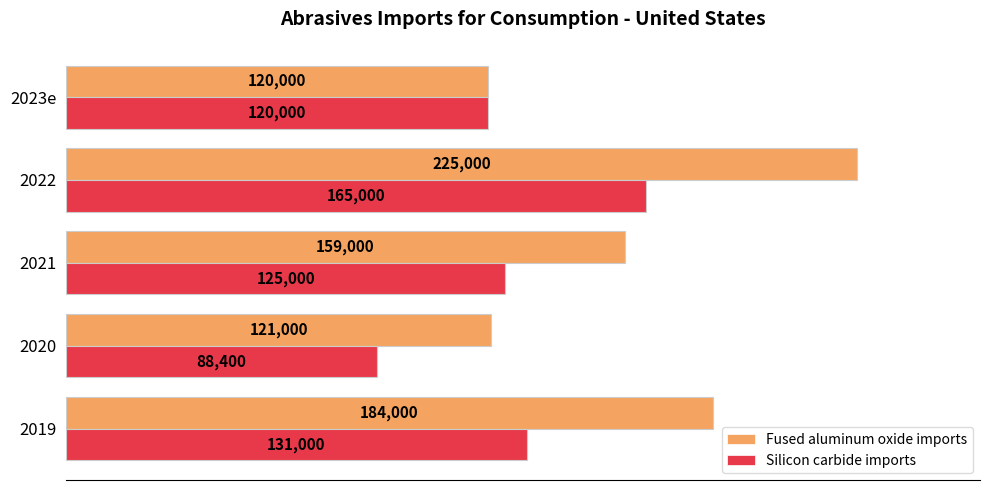

At which category is the sum across all series the highest?

2022